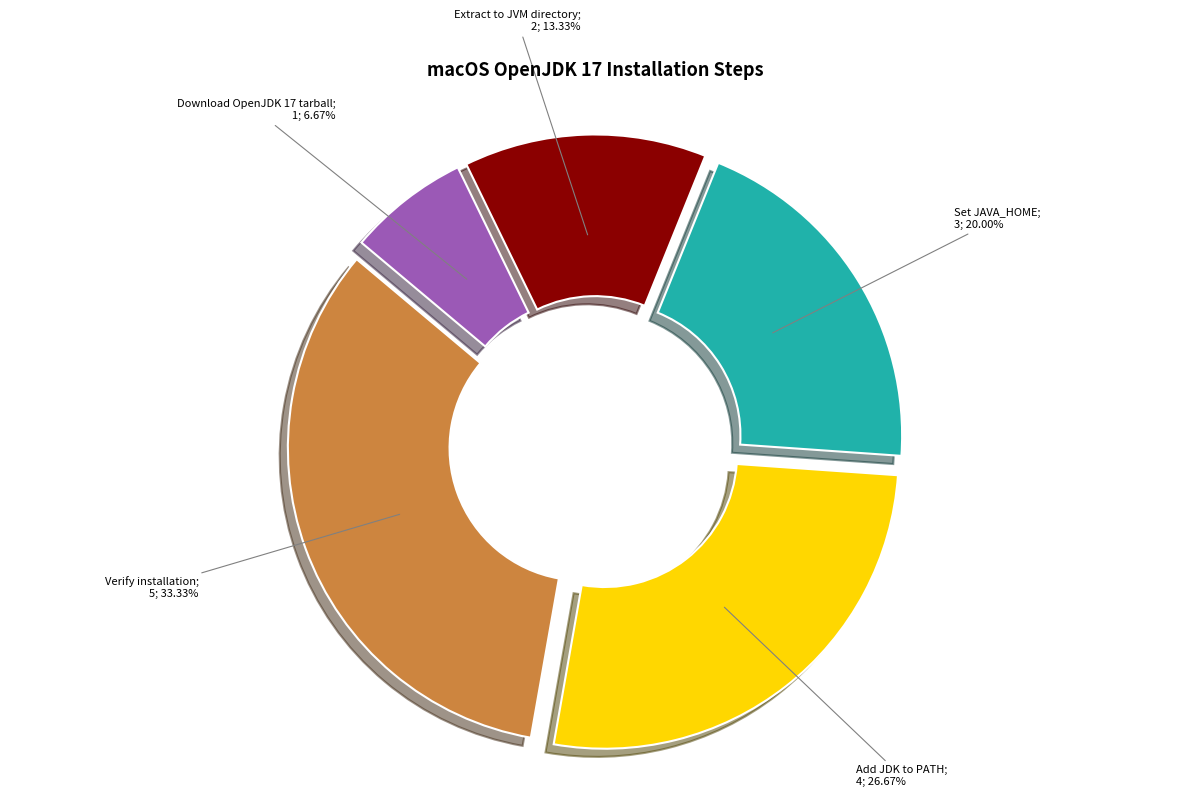

Does any single category account for the majority?

No